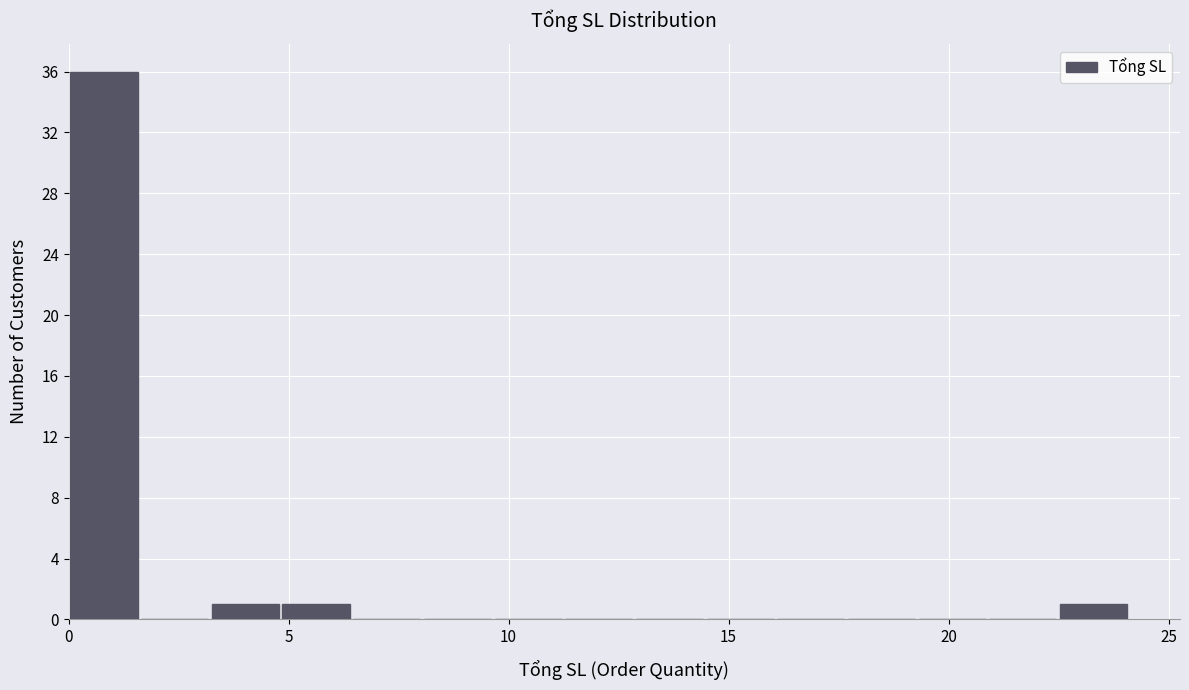

Read against the x-axis, roughly where is the centre of the tallest bar?

1.0